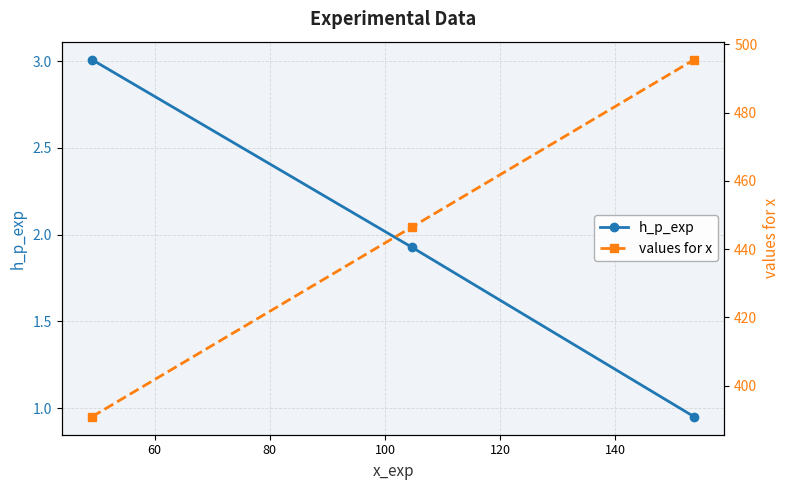

What is the maximum value for h_p_exp?

3.0